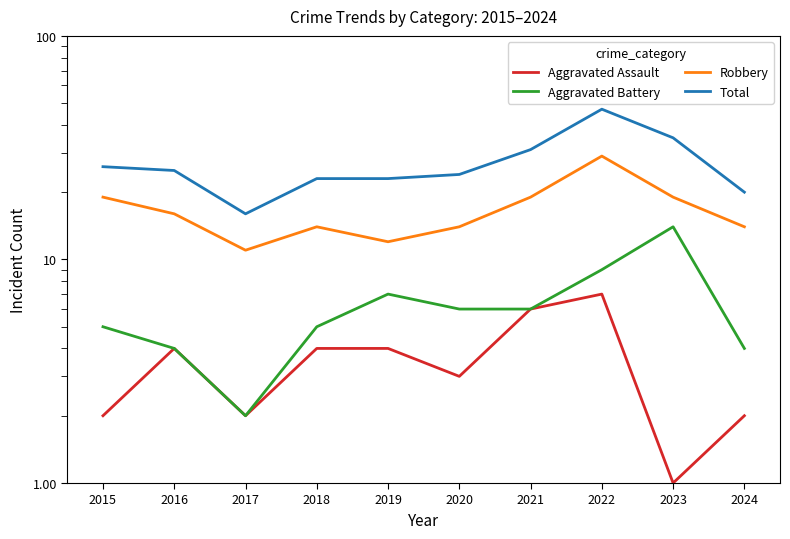

Which series has the largest range (max minus min)?

Total